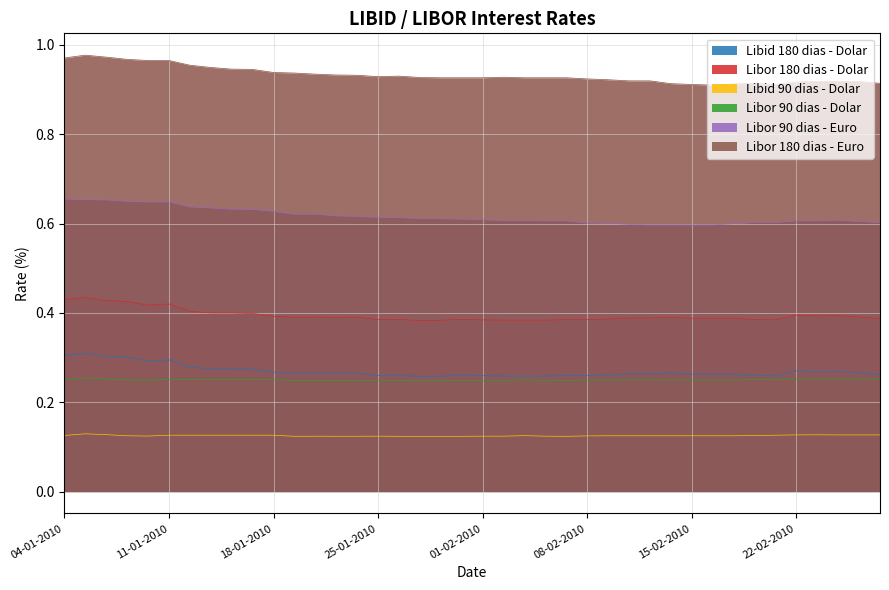

Which series has the largest range (max minus min)?

Libor 180 dias - Euro